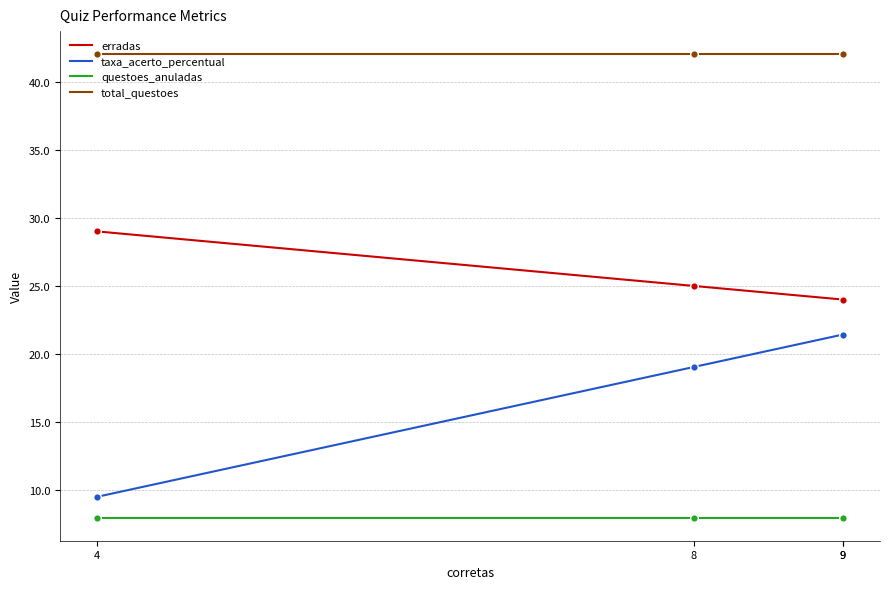

Which series contains the lowest Y value?

questoes_anuladas